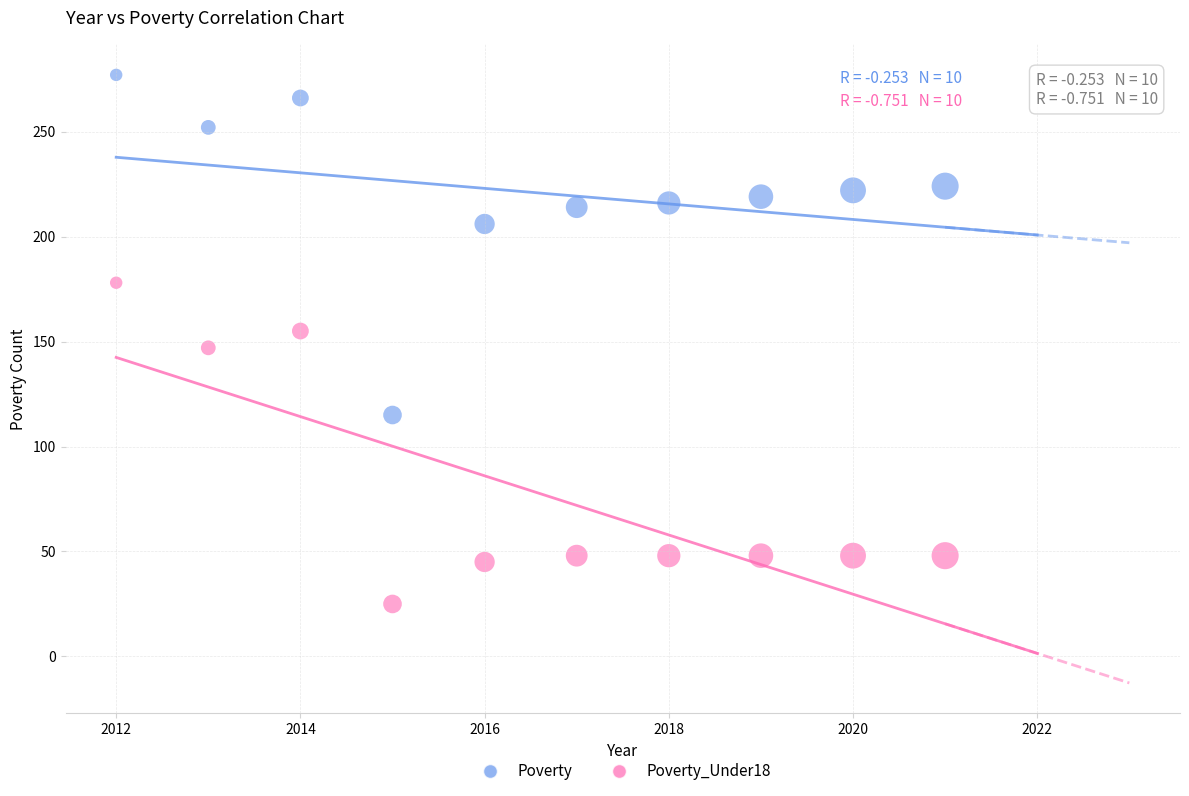

Which series has the largest Y range (max minus min)?

Poverty